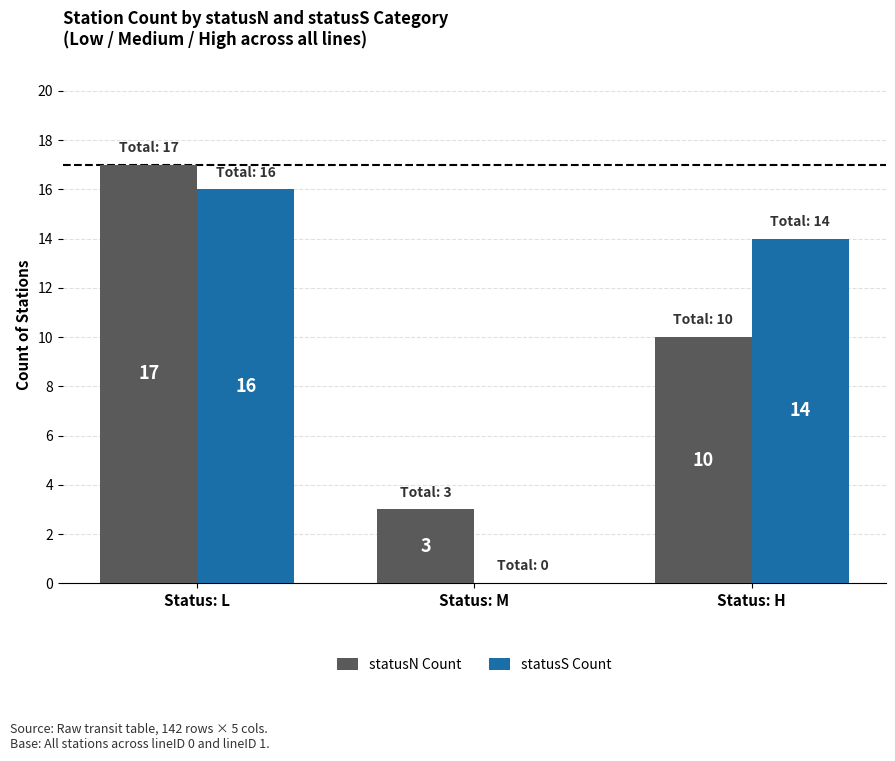

Which category has the highest value across all series?

Status: L